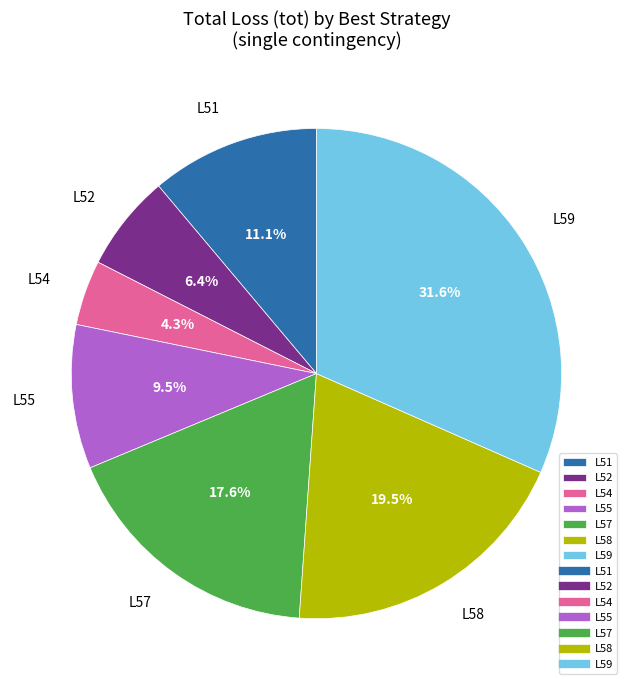

Between L58 and L54, which is larger?

L58